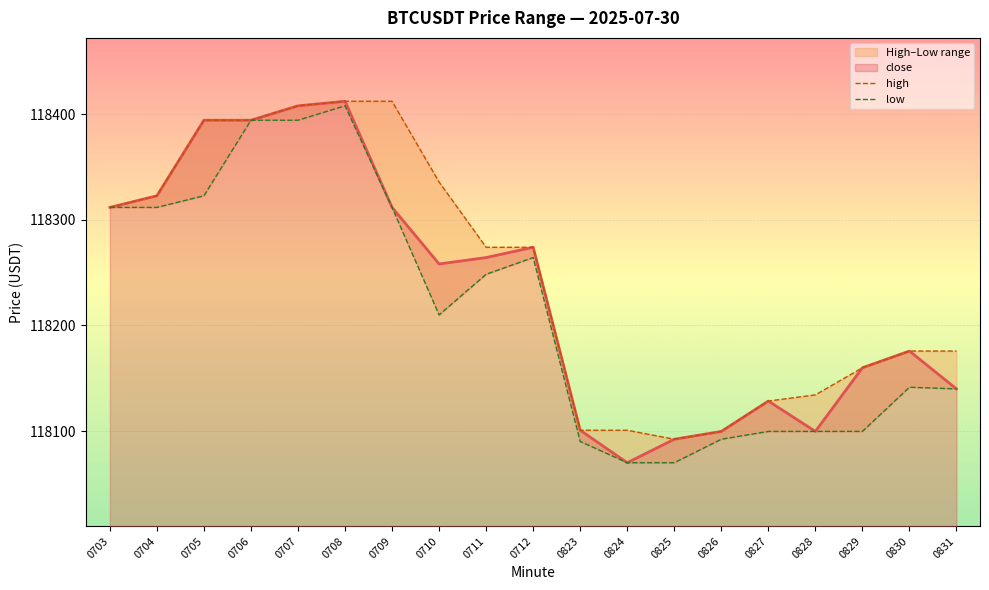

At which category does low reach its first local valley?

0710